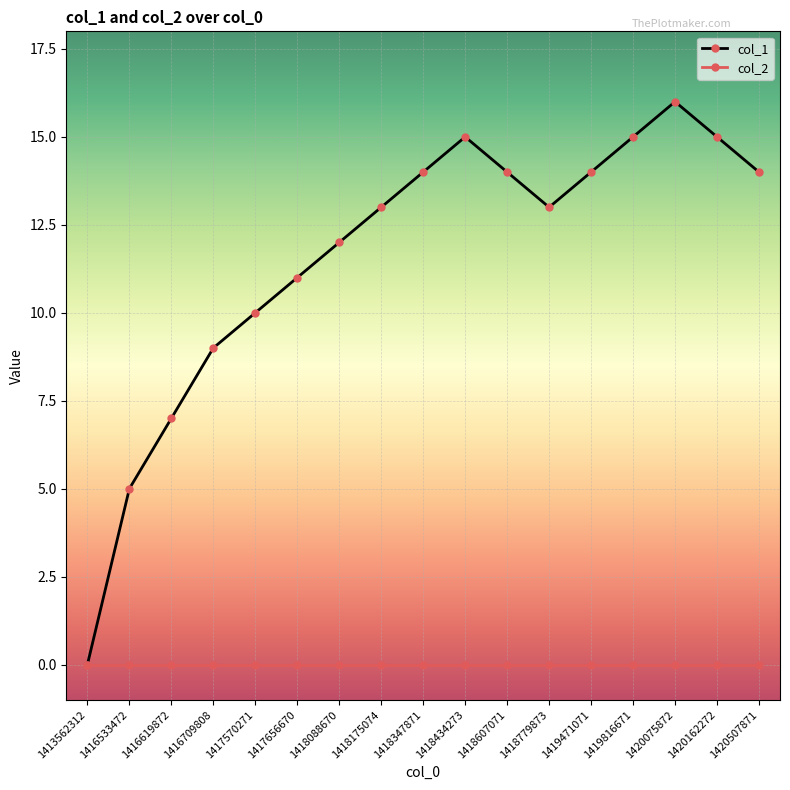

Reading left to right, extract all data points from this chart.

col_1: 1413562312=0	1416533472=5	1416619872=7	1416709808=9	1417570271=10	1417656670=11	1418088670=12	1418175074=13	1418347871=14	1418434273=15	1418607071=14	1418779873=13	1419471071=14	1419816671=15	1420075872=16	1420162272=15	1420507871=14
col_2: 1413562312=0	1416533472=0	1416619872=0	1416709808=0	1417570271=0	1417656670=0	1418088670=0	1418175074=0	1418347871=0	1418434273=0	1418607071=0	1418779873=0	1419471071=0	1419816671=0	1420075872=0	1420162272=0	1420507871=0